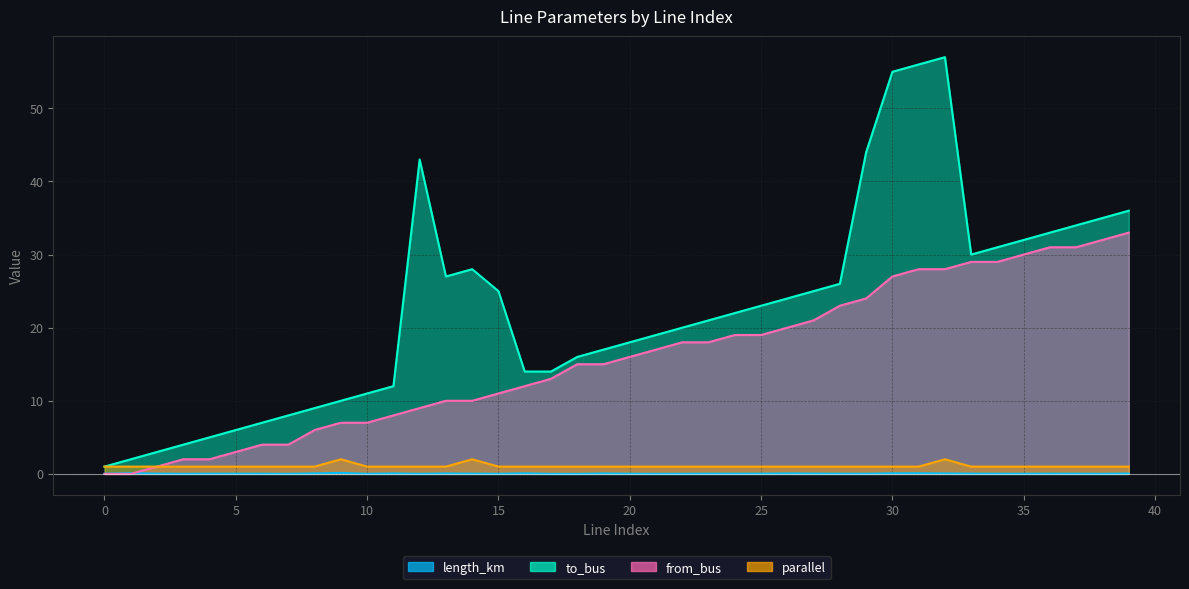

True or false: to_bus and length_km cross at least once.

False